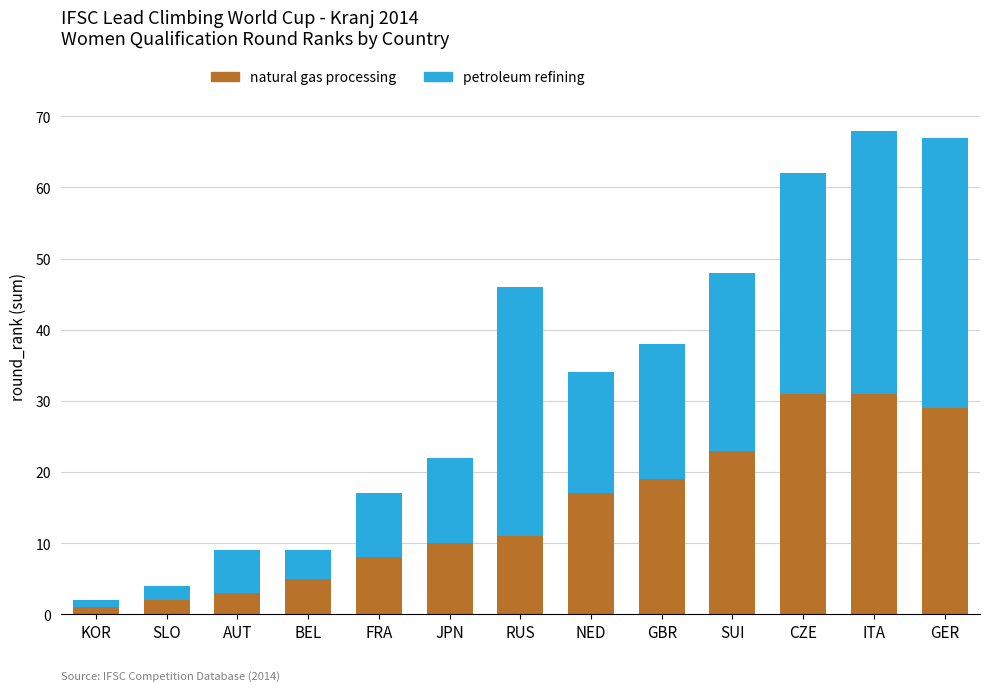

The value of natural gas processing at ITA is 31. True or false?

True